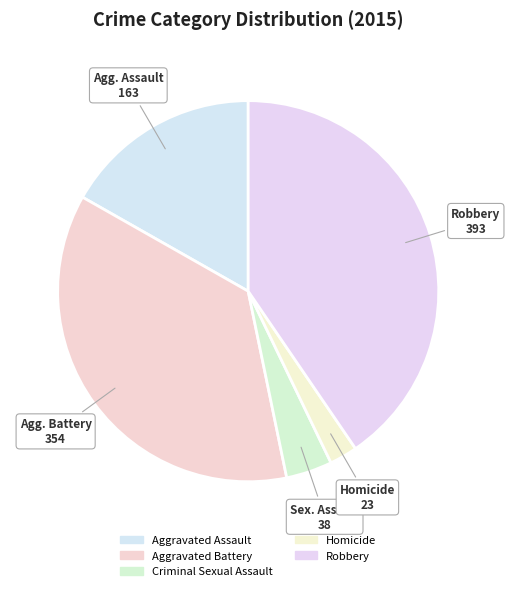

True or false: Aggravated Assault accounts for 17% of the total.

True